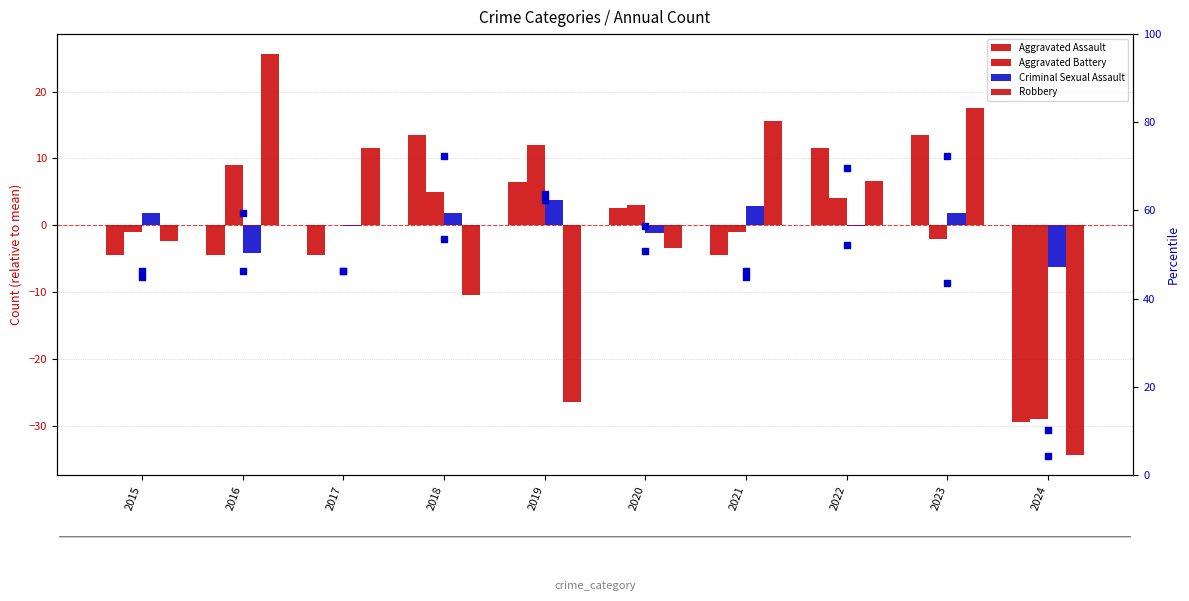

Is the value of Aggravated Assault at 2016 greater than the value of Criminal Sexual Assault at 2024?

Yes